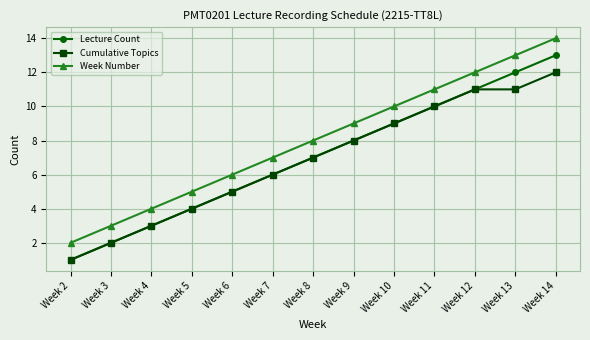

Which category has the highest value in the Lecture Count series?

Week 14